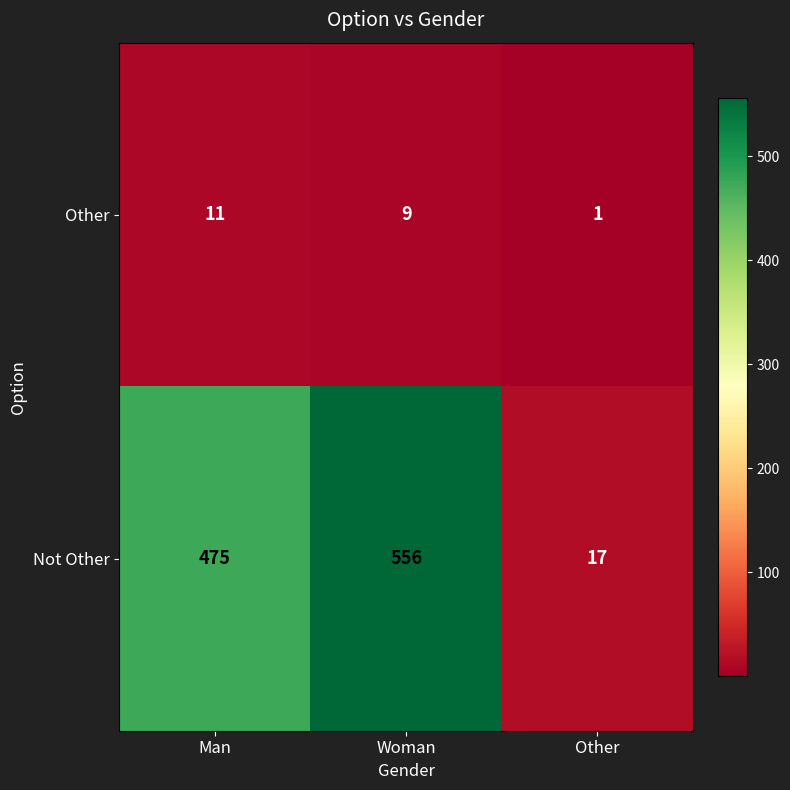

The value of Not Other at Woman is 925. True or false?

False